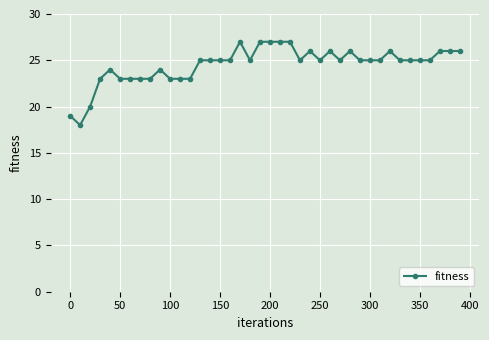

What is the minimum value shown in the chart?

18